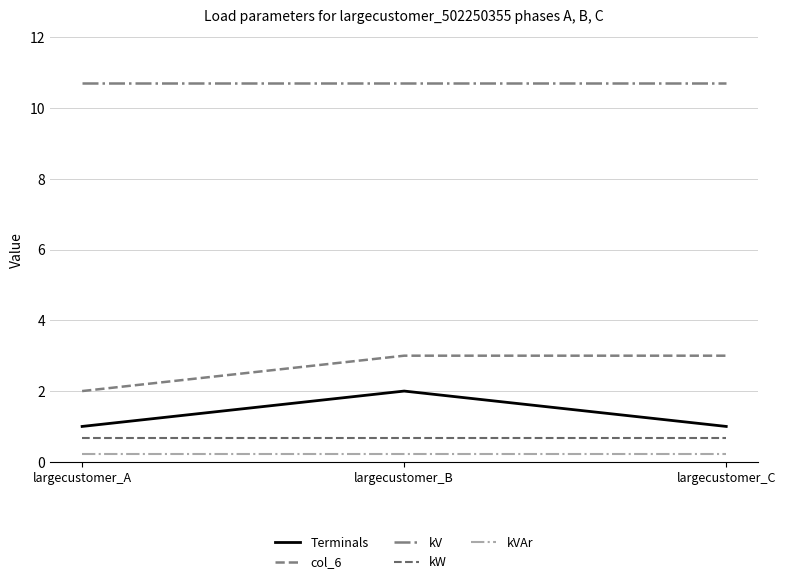

What is the value of the Terminals point at the 2nd from the left?

2.0